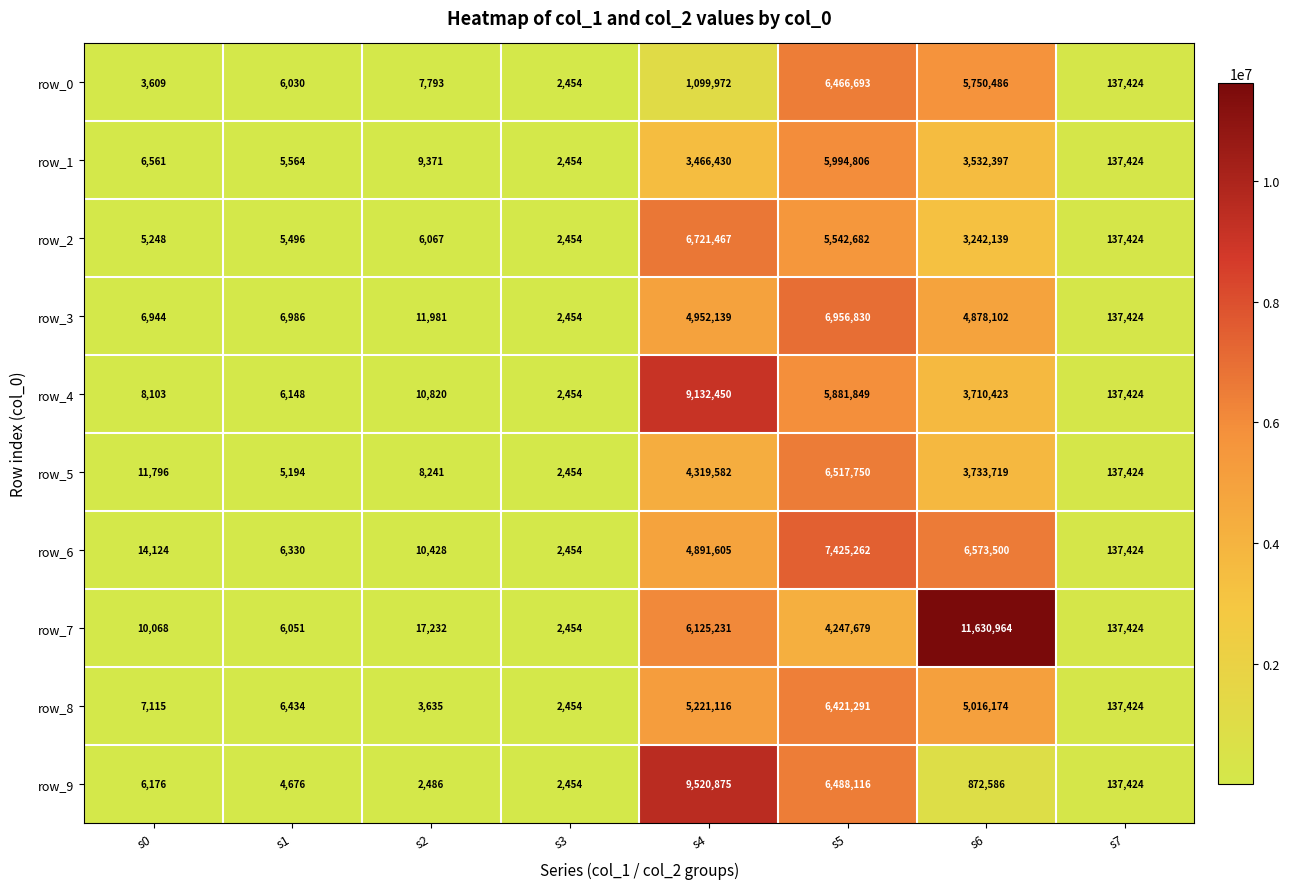

Rank the series at s0 from lowest to highest value.

row_0, row_2, row_9, row_1, row_3, row_8, row_4, row_7, row_5, row_6